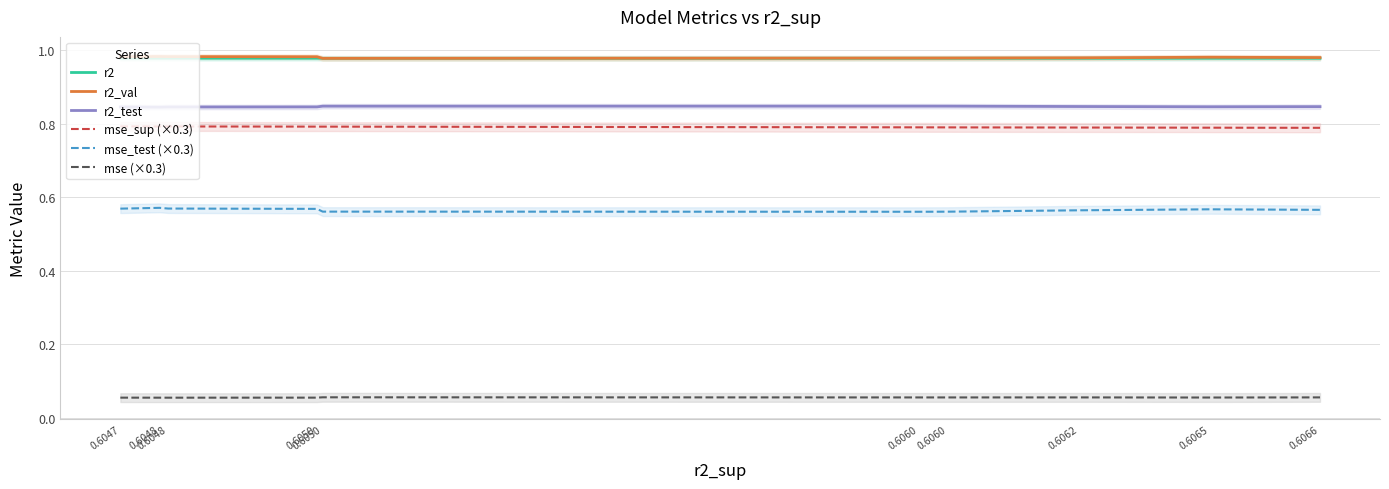

How many series are shown in this chart?

6